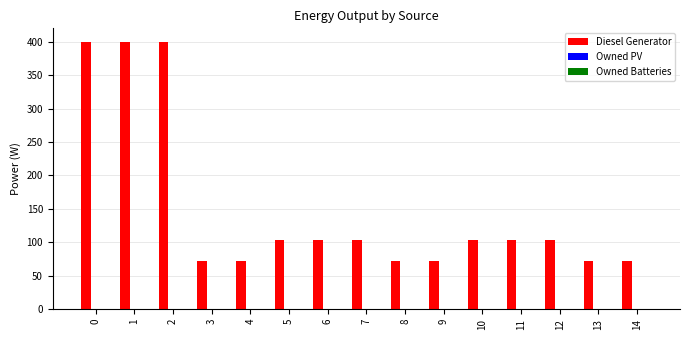

True or false: the data shows 30 at 14.

False